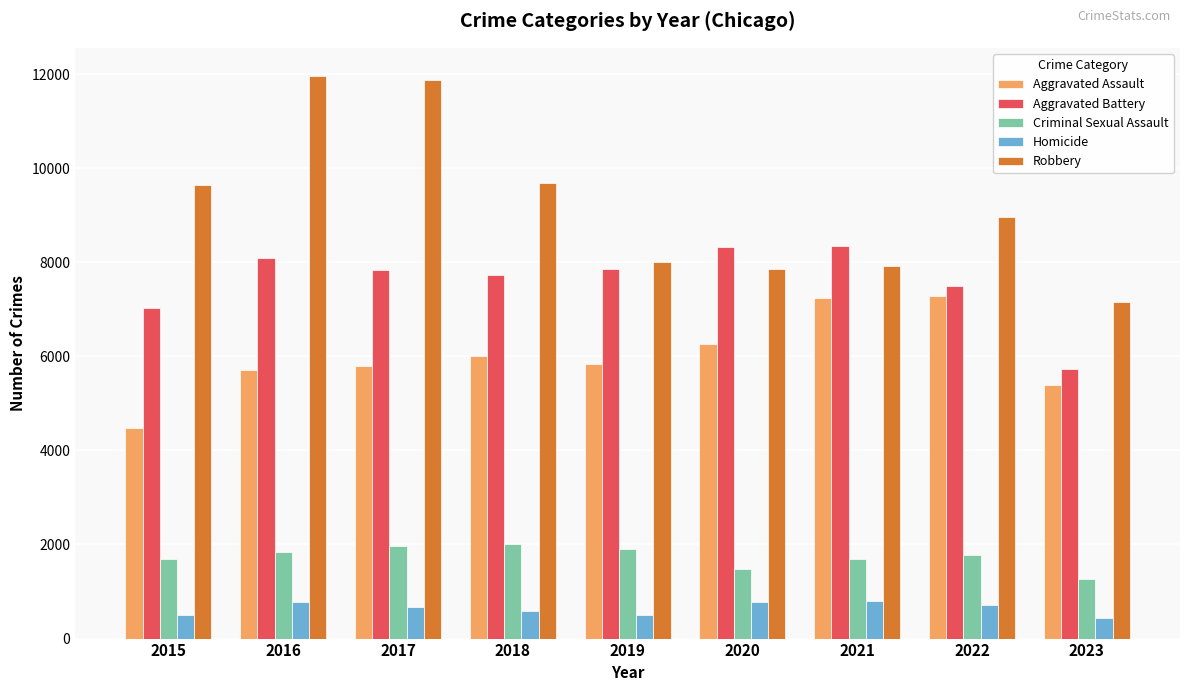

What is the difference between the Criminal Sexual Assault values at 2019 and 2022?

128